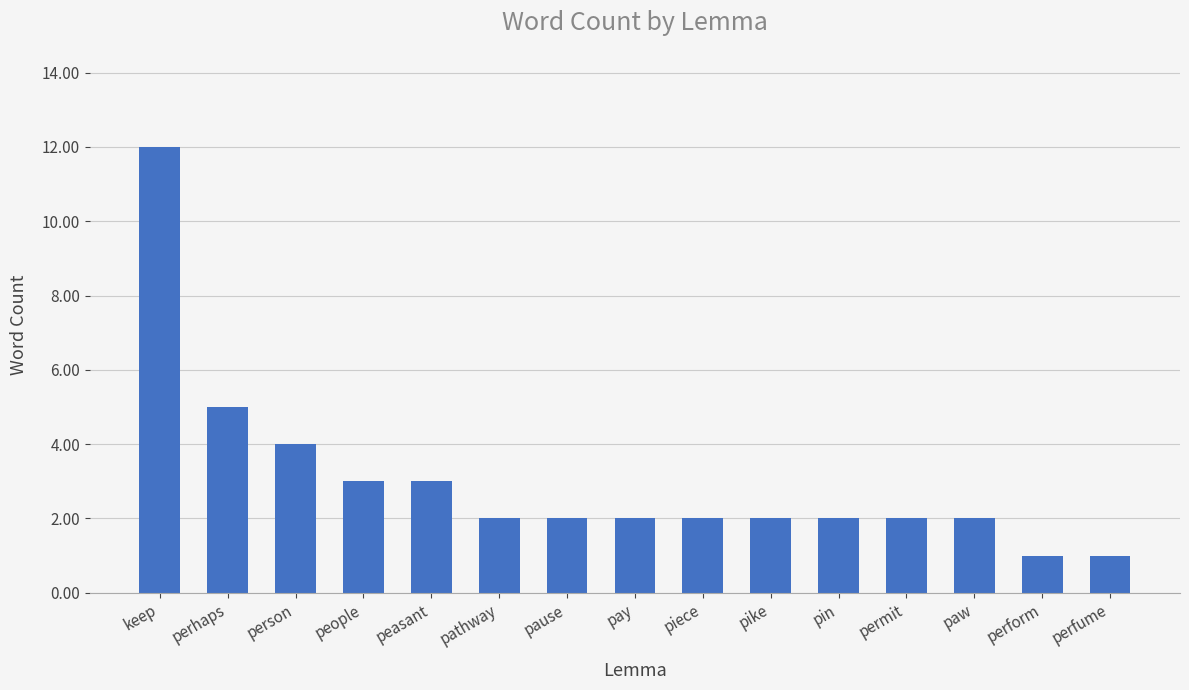

What position from the right is pathway?

10